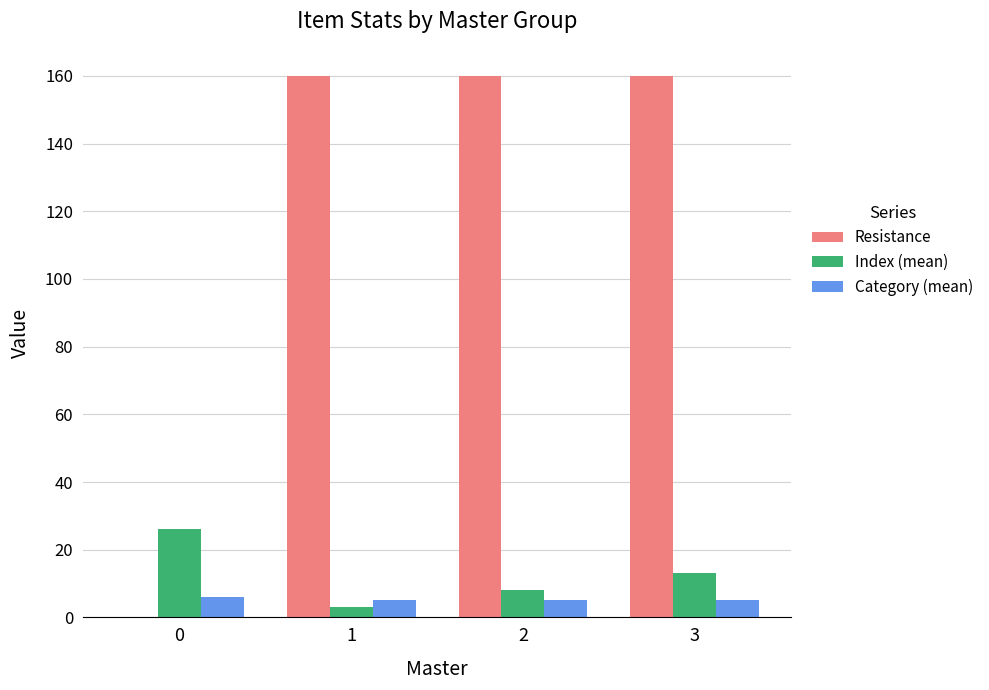

Which series has the largest total across all categories?

Resistance